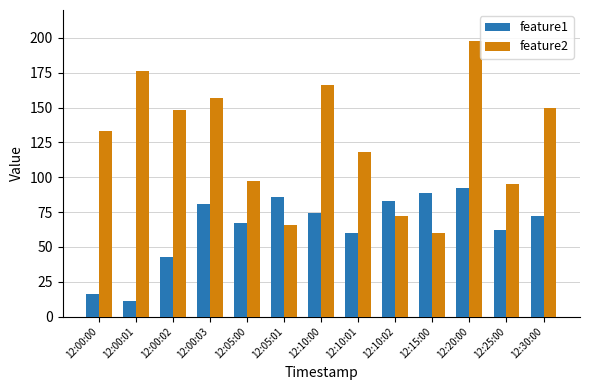

Is it true that feature2 equals 72 at 12:10:02?

True